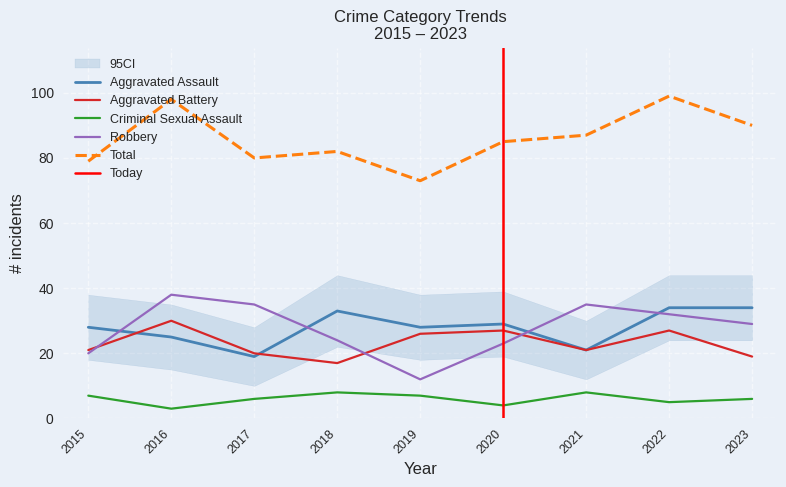

True or false: Robbery and Aggravated Battery intersect in this chart.

True